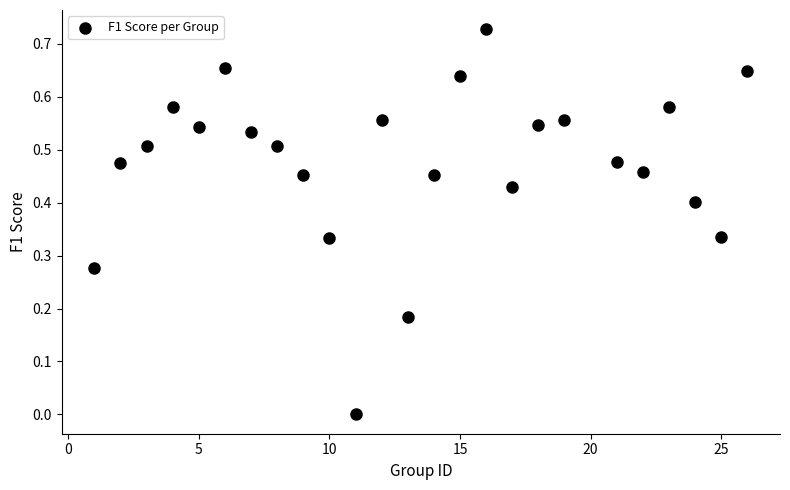

What is the range of X values (max minus min)?

25.0